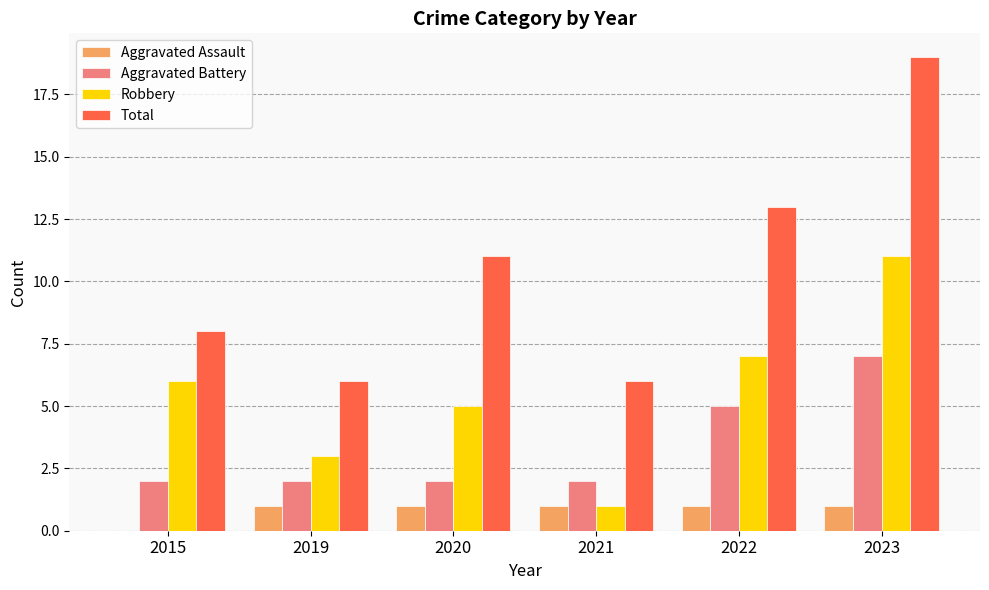

Which series changed the most between 2021 and 2022?

Total